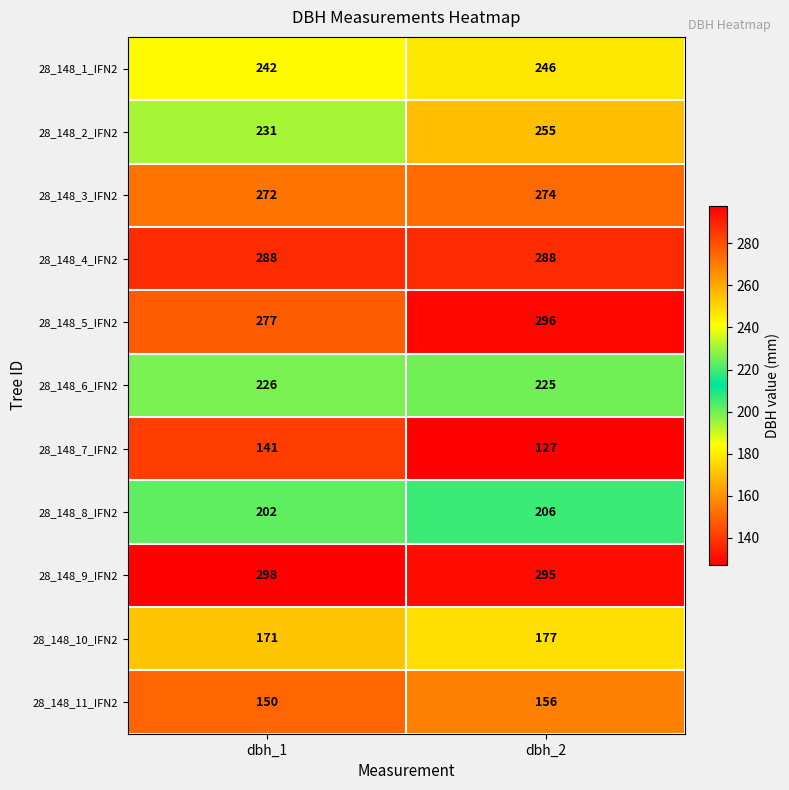

At which label is 28_148_8_IFN2 closest to 204?

dbh_1